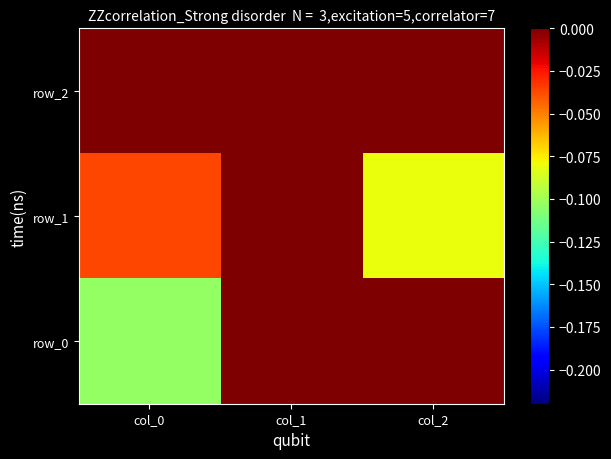

Is the value of row_0 at col_2 greater than the value of row_1 at col_0?

Yes